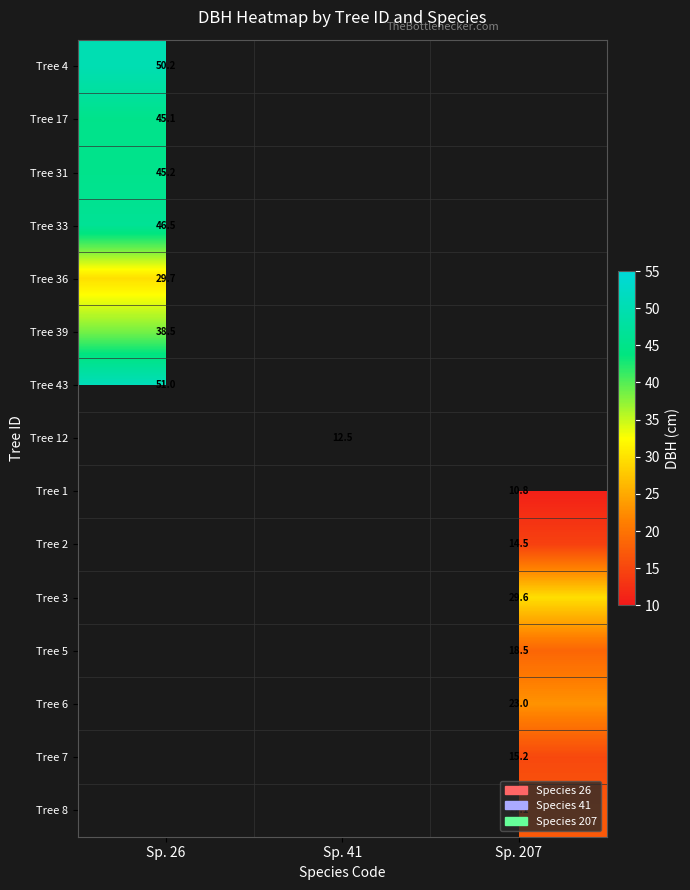

Is it true that Tree 17 equals 45.1 at Sp. 26?

True